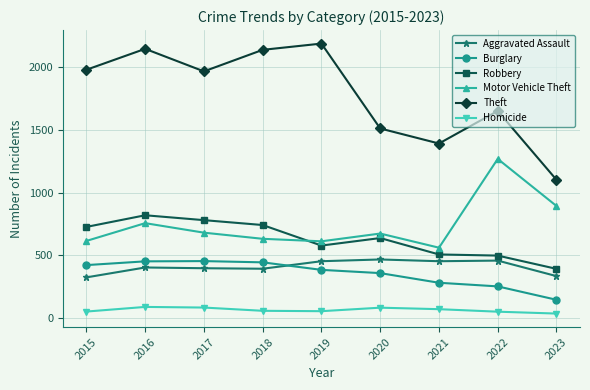

True or false: Theft and Burglary cross at least once.

False